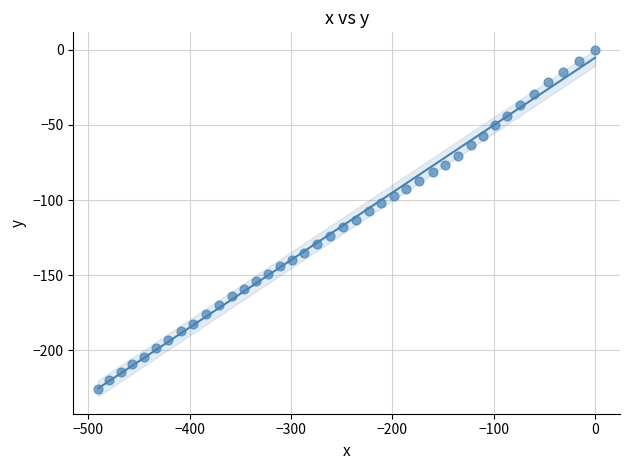

What is the range of X values (max minus min)?

490.3